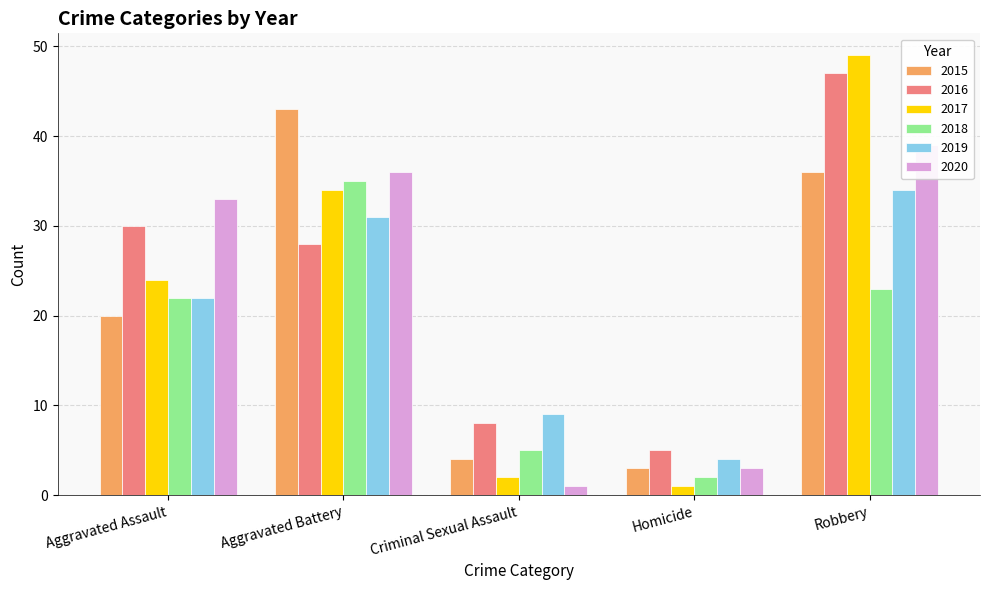

Where does the 2020 series first go above 33?

Aggravated Battery